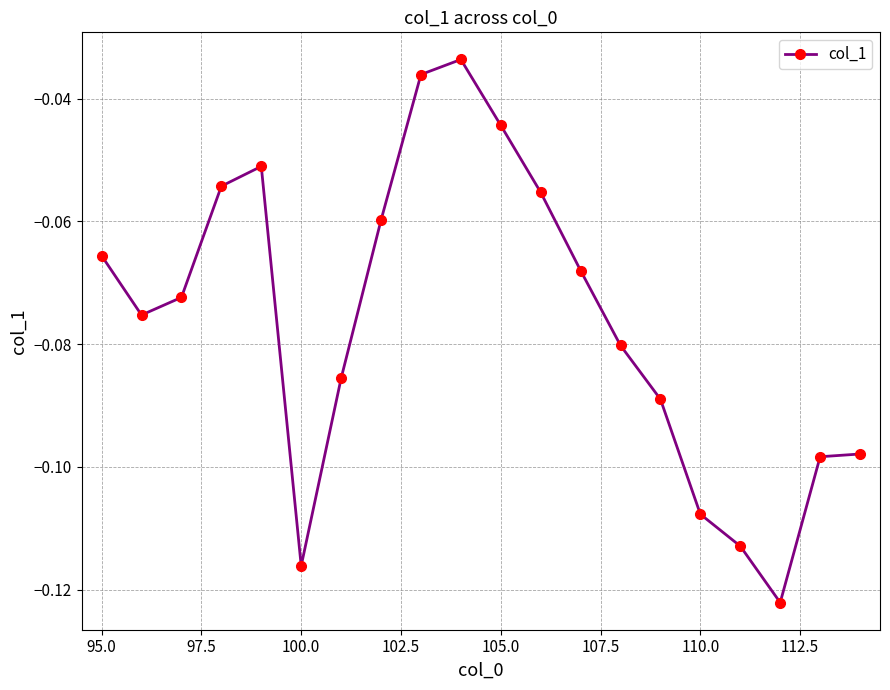

How many categories are shown in the chart?

20